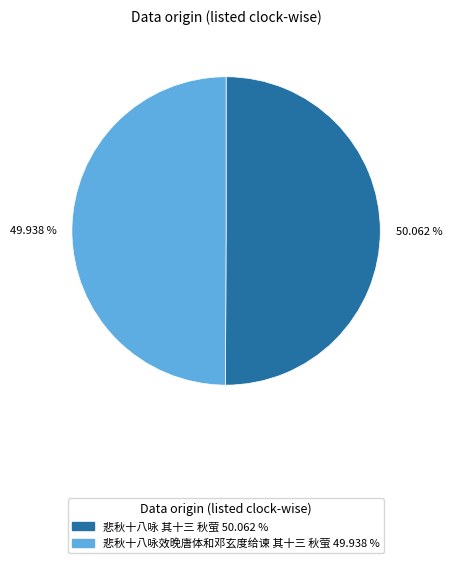

Do 悲秋十八咏 其十三 秋萤 and 悲秋十八咏效晚唐体和邓玄度给谏 其十三 秋萤 together represent more than half of the pie?

Yes